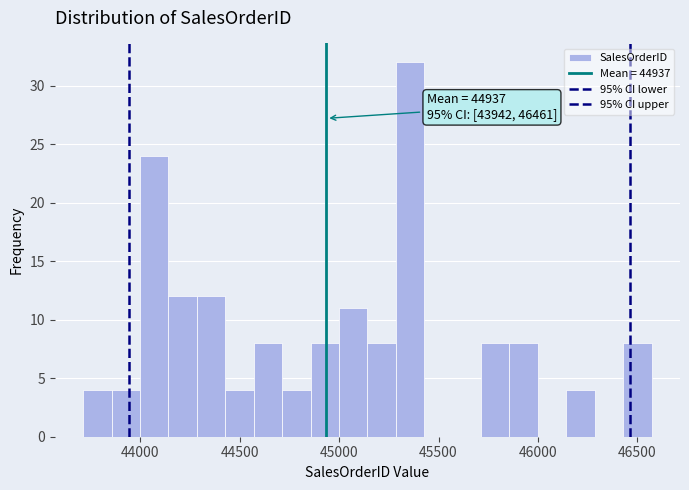

Read against the x-axis, roughly where is the centre of the tallest bar?

45350